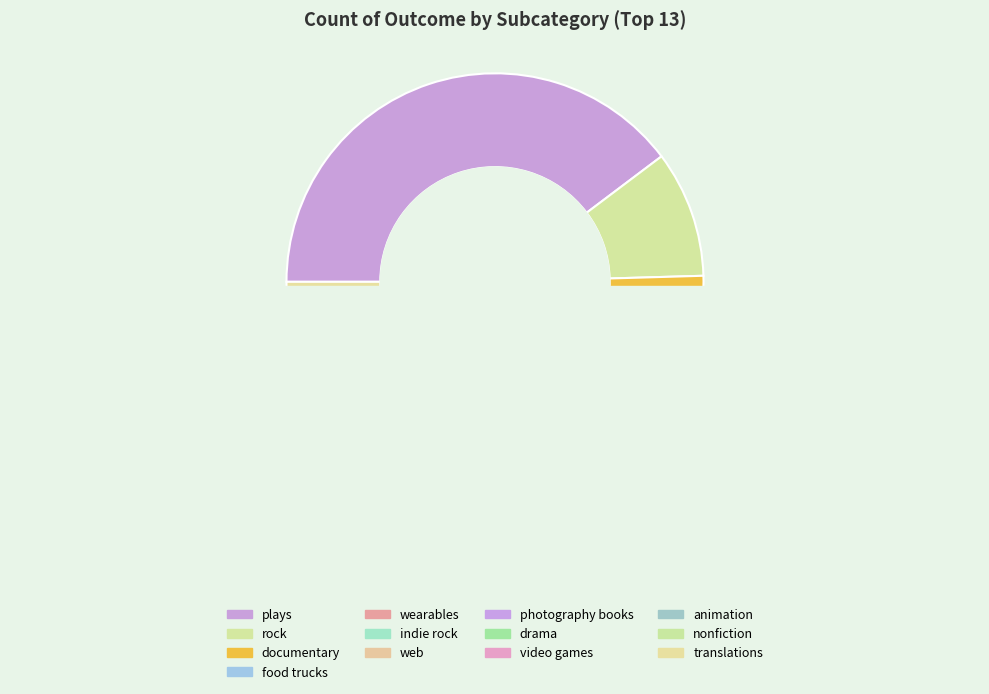

Rank the categories by value from lowest to highest.

nonfiction, translations, animation, video games, drama, photography books, wearables, indie rock, food trucks, web, documentary, rock, plays